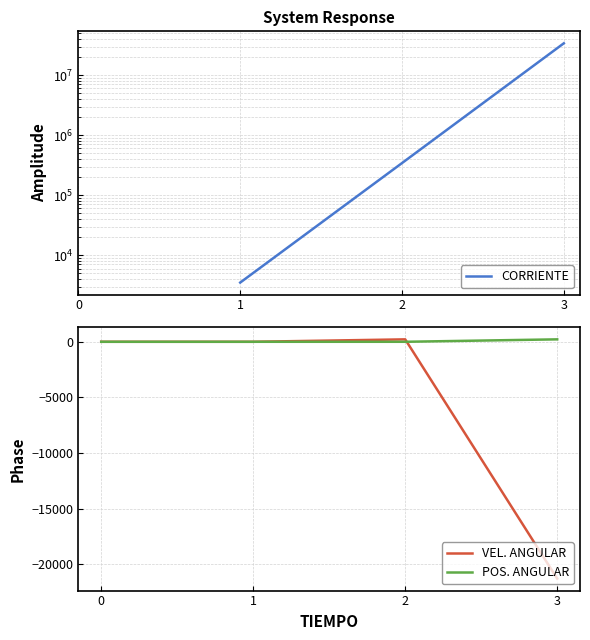

What is the greatest value displayed?

33944762.0